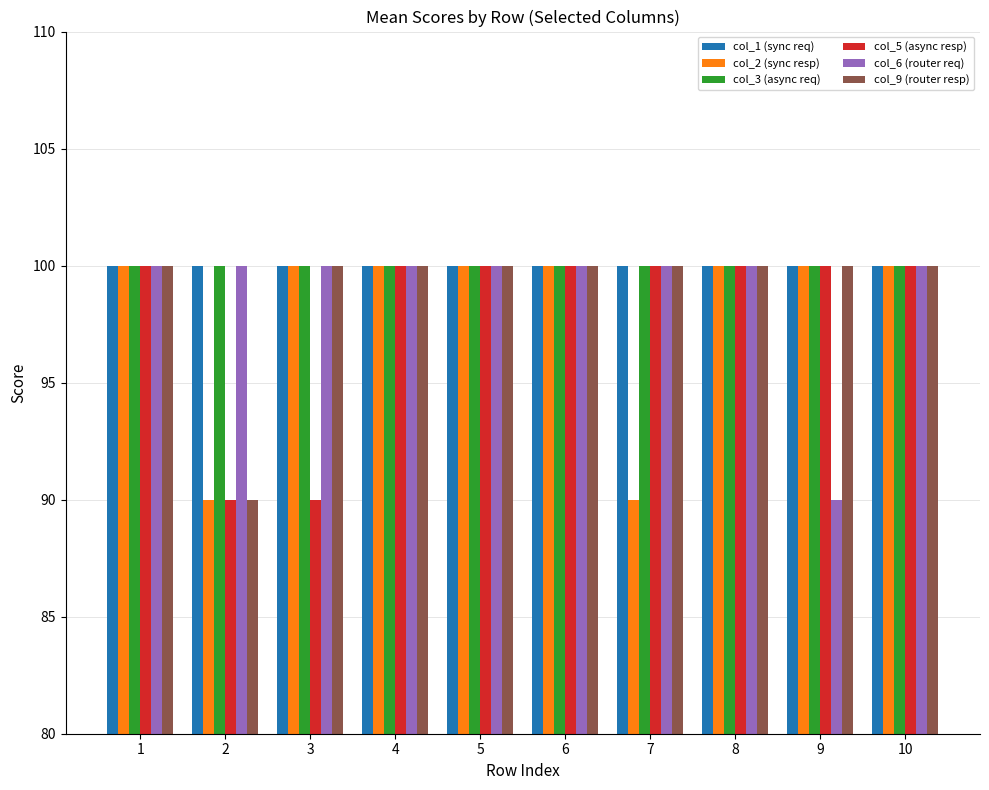

Which series changed the most between 3 and 6?

col_5 (async resp)